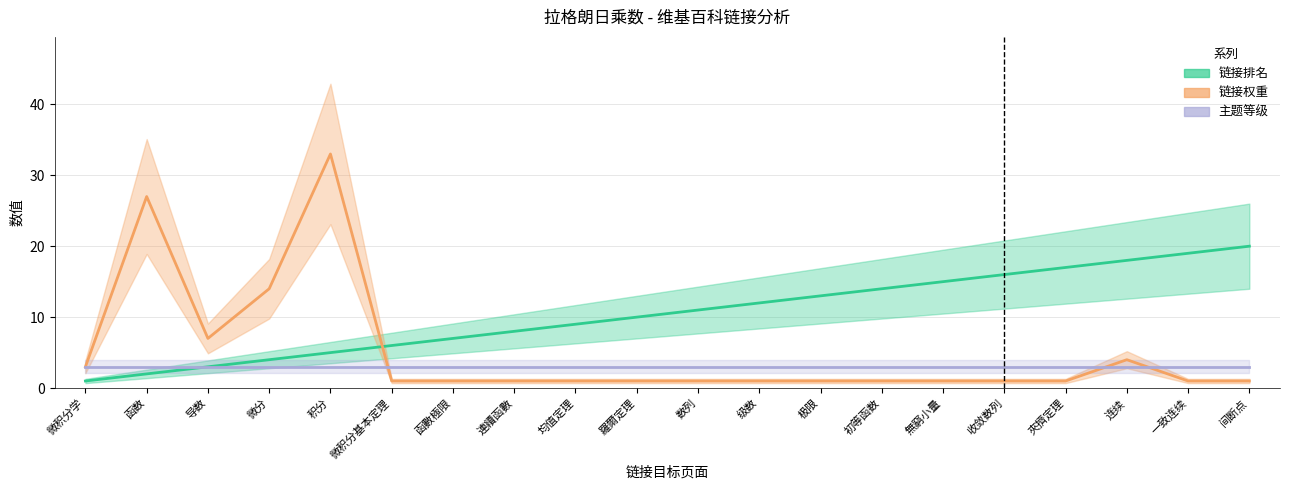

What are all the series names shown in the legend?

链接排名, 链接权重, 主题等级